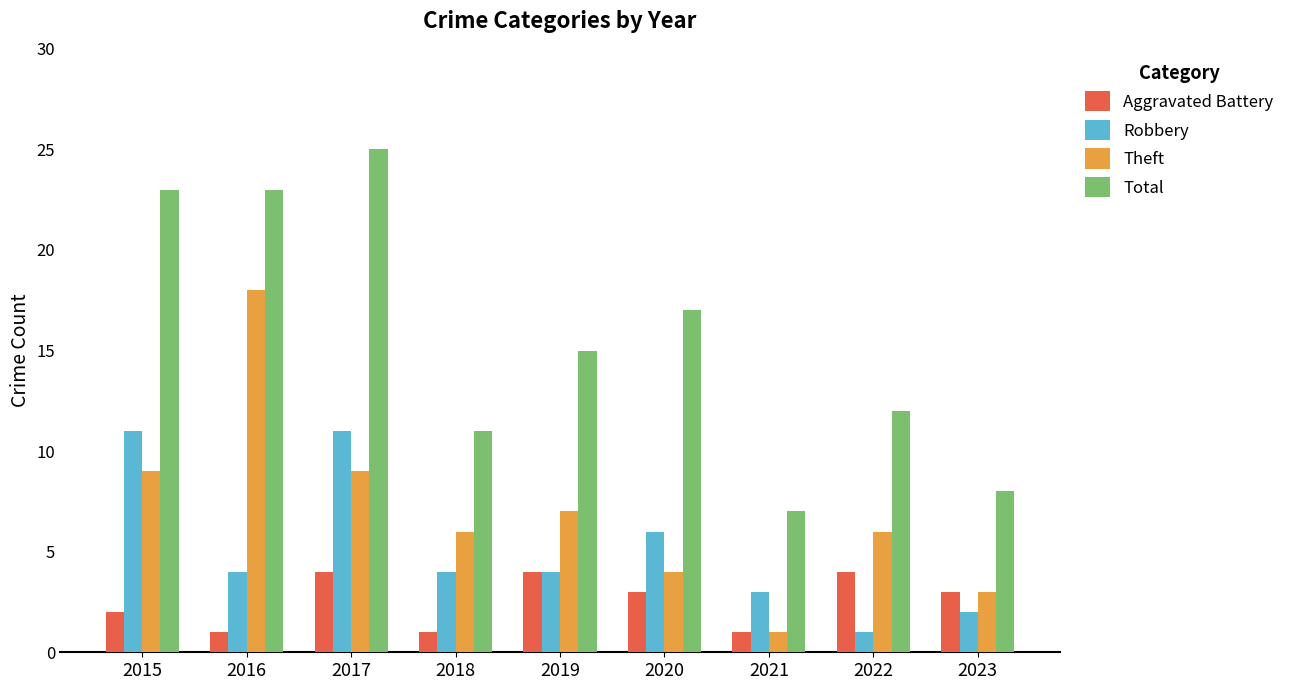

What is the maximum value for Robbery?

11